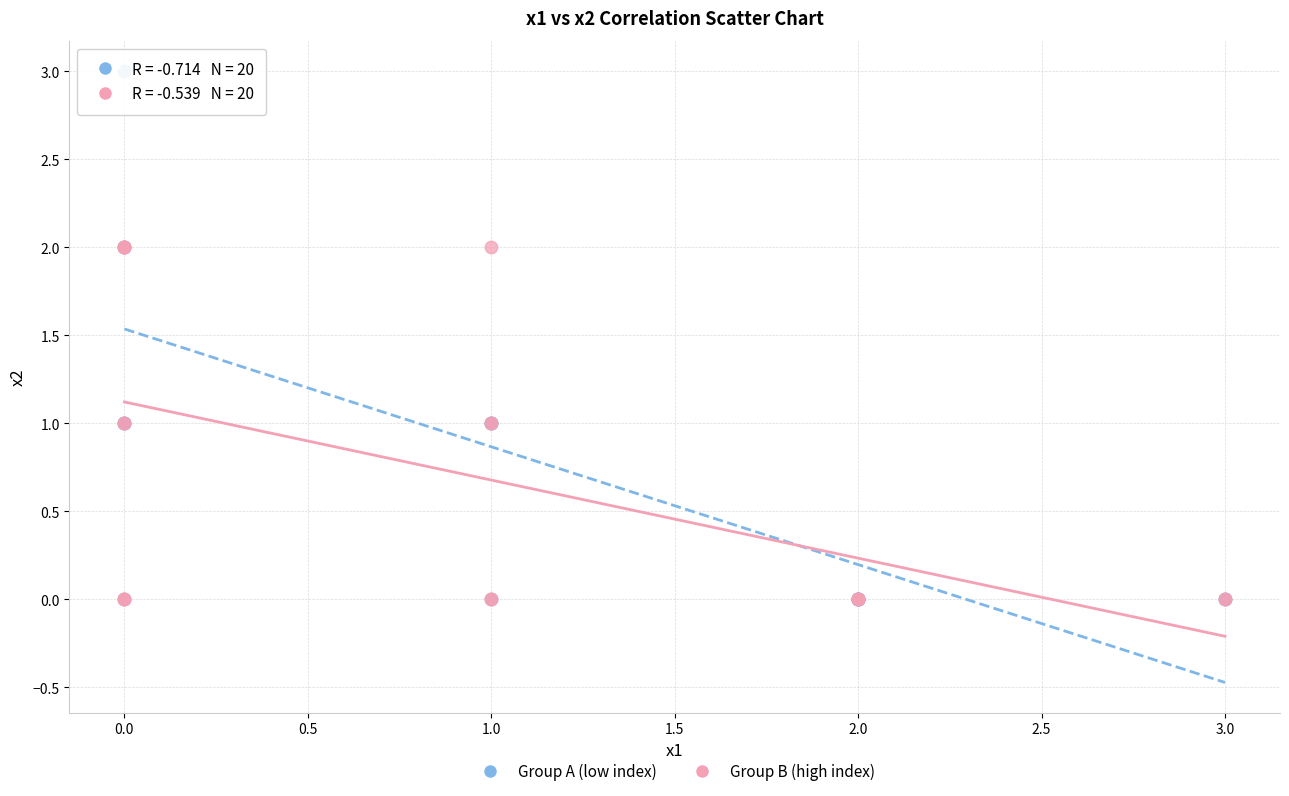

Which series has the widest spread of Y values?

Group A (low index)